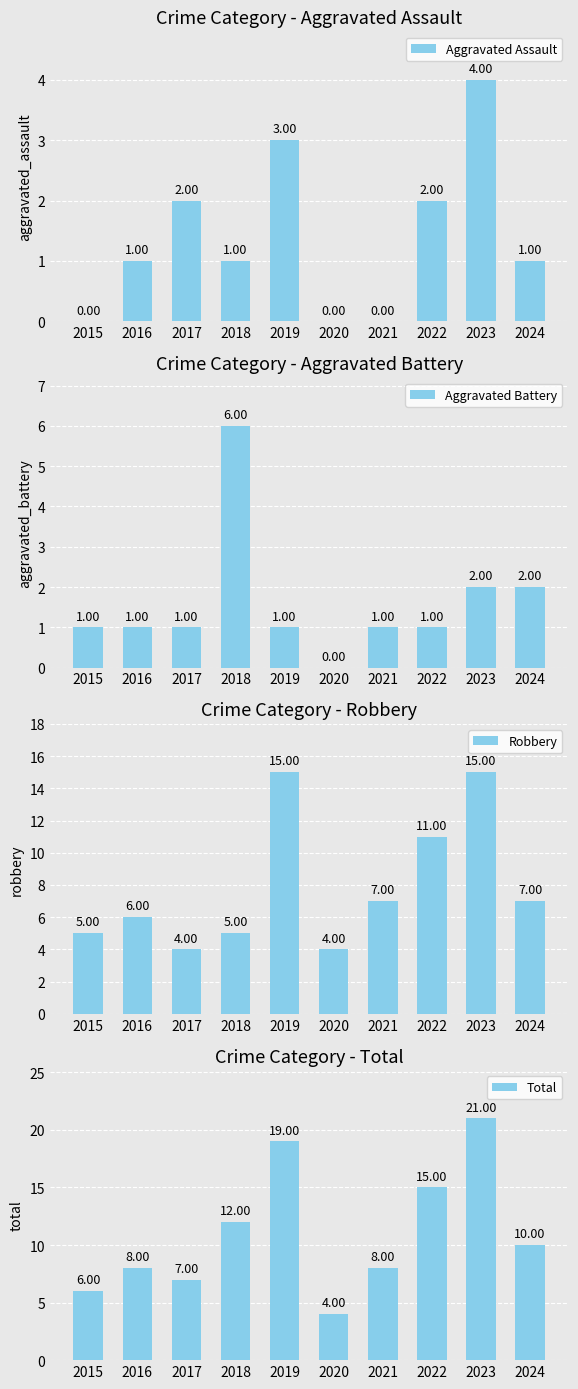

Where is Robbery nearest to the value 9?

2021